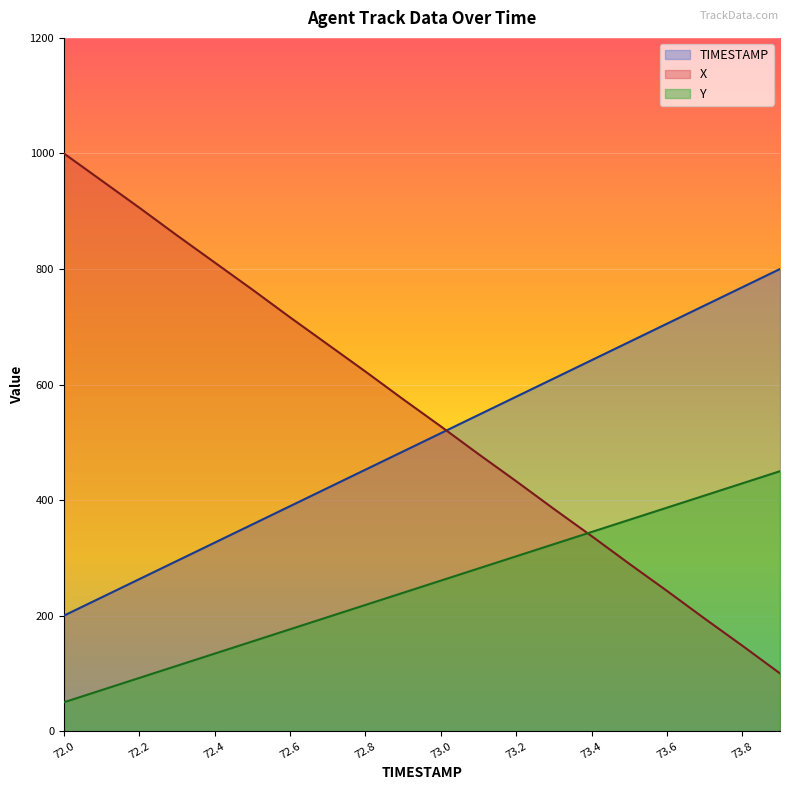

True or false: TIMESTAMP has more than 2 interior local peaks.

False